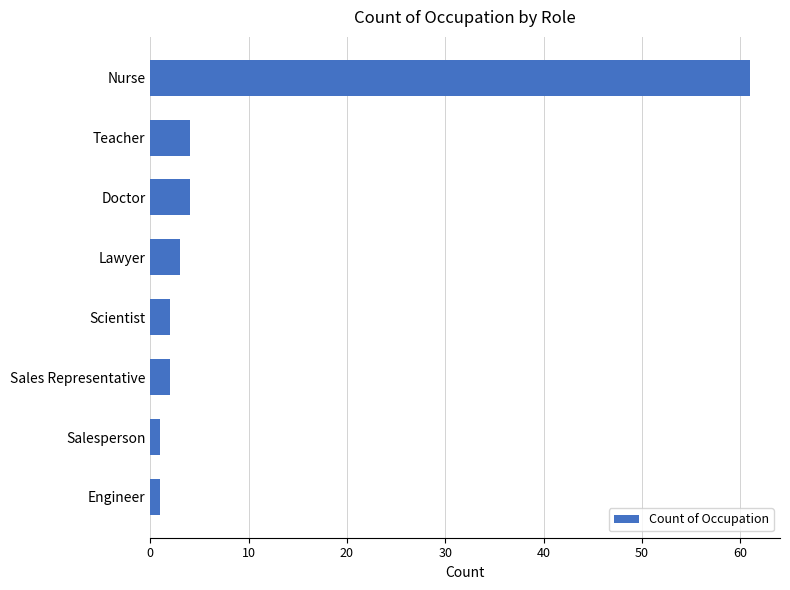

How many bars are there in total?

8